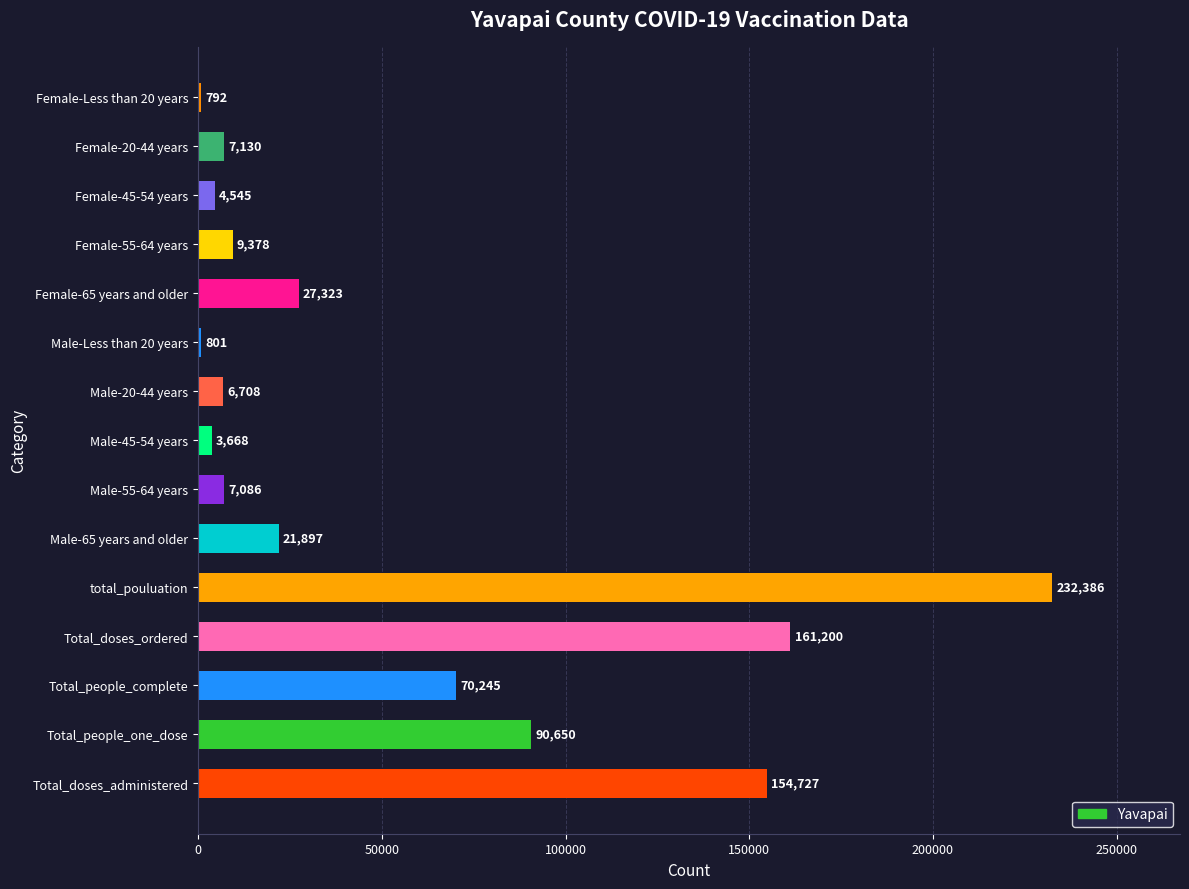

What is the sum of all values?

798536